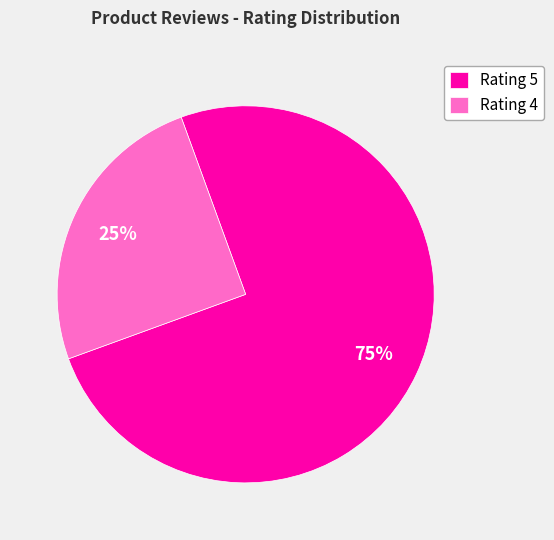

Which category has the smallest portion of the pie?

Rating 4